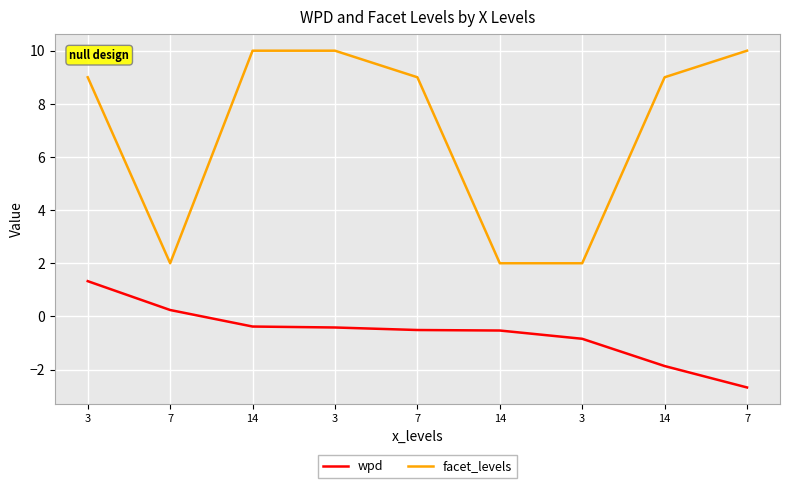

Count the number of categories in the chart.

9